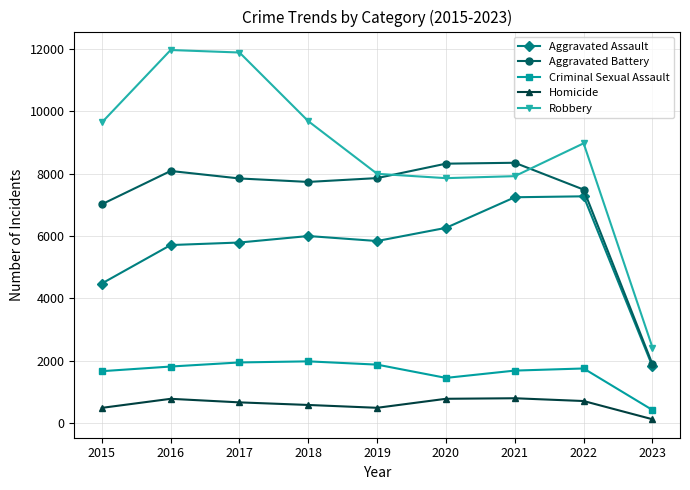

Which category has the lowest value across all series?

2023